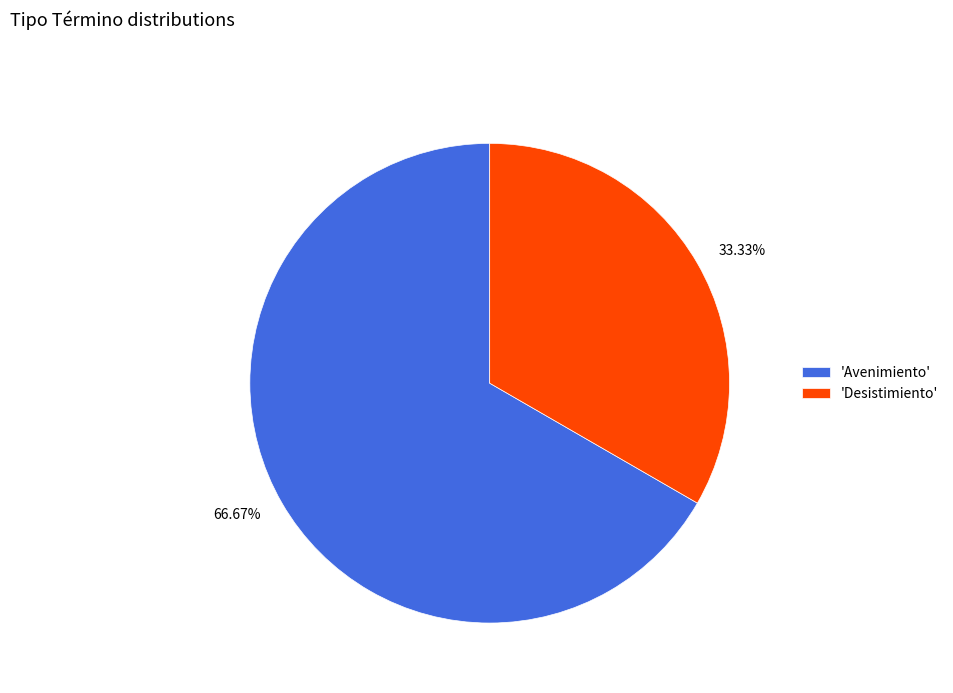

What is the largest slice in the pie chart?

'Avenimiento'